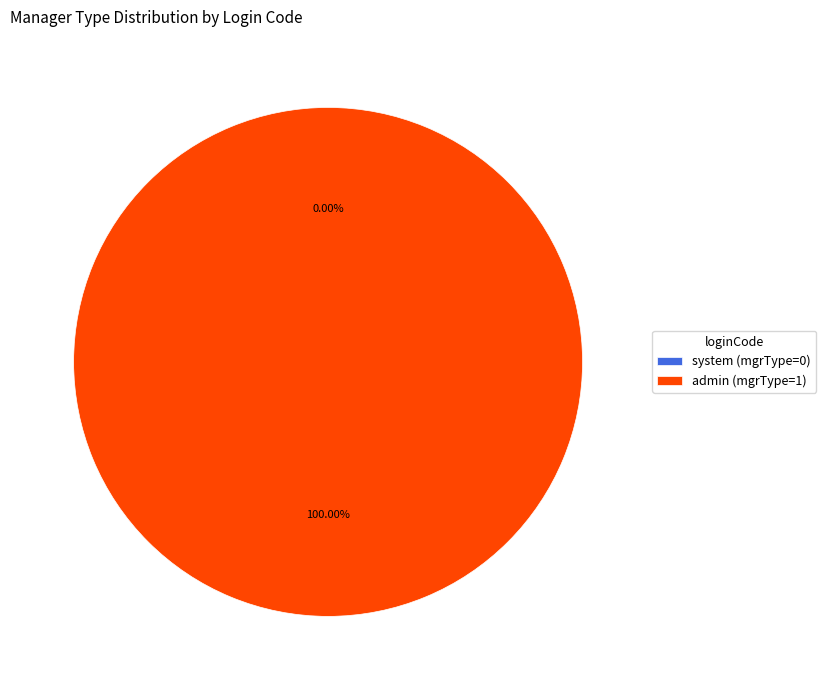

Is system the majority of the pie?

No